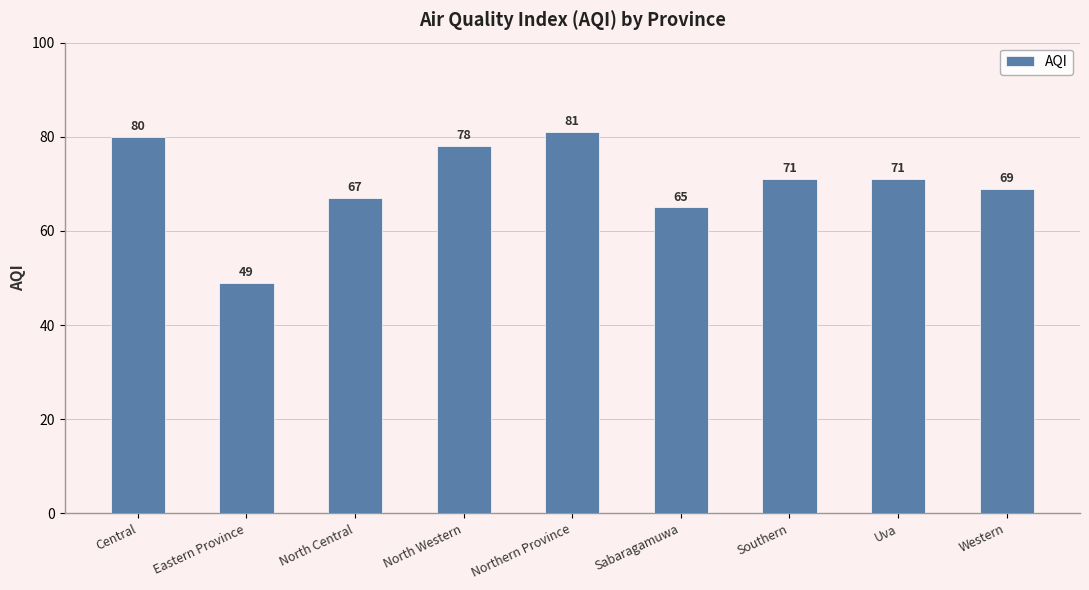

Which category has the lowest value across all series?

Eastern Province